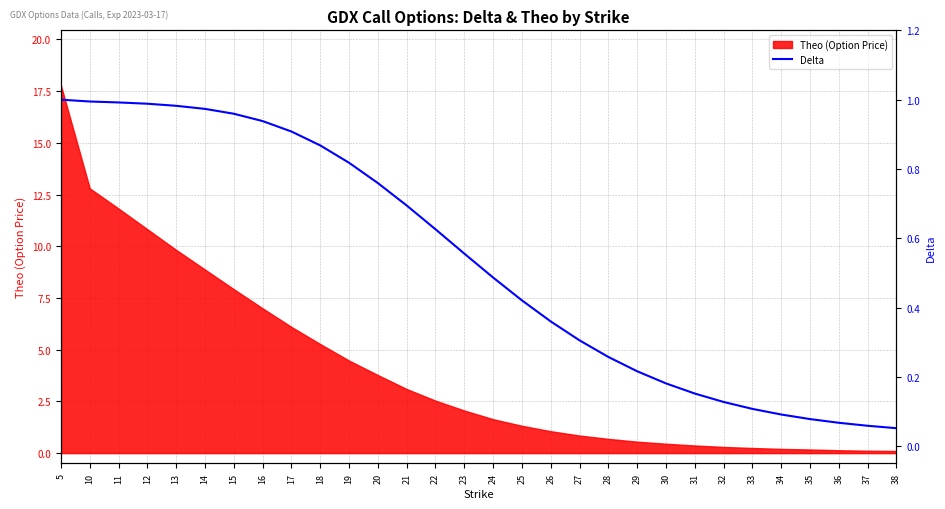

The Theo (Option Price) series shows 0.8 at 27. True or false?

True